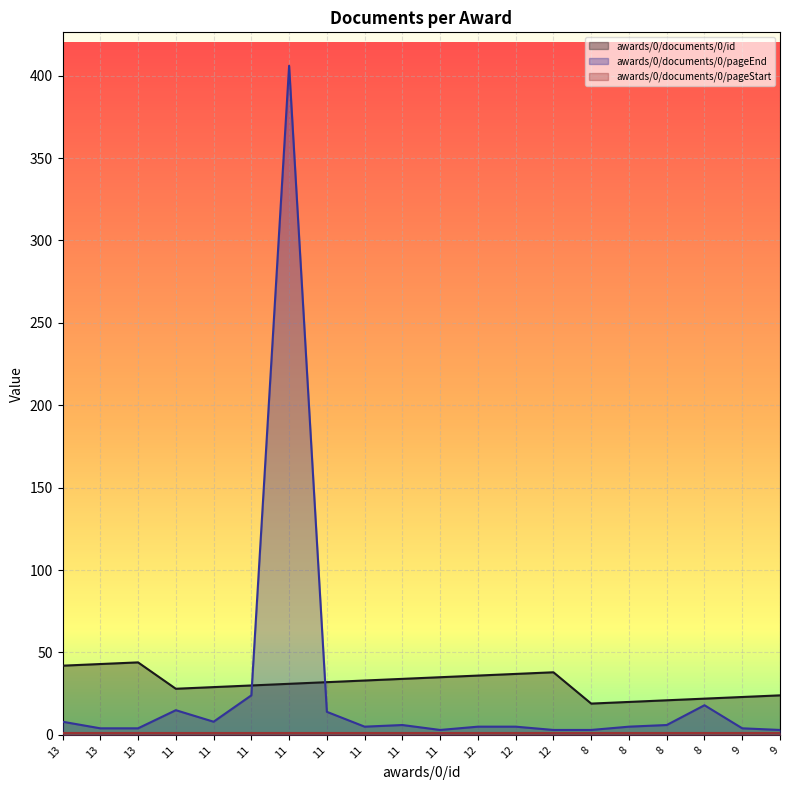

After their last crossing, which series has the higher values: awards/0/documents/0/pageEnd or awards/0/documents/0/id?

awards/0/documents/0/id